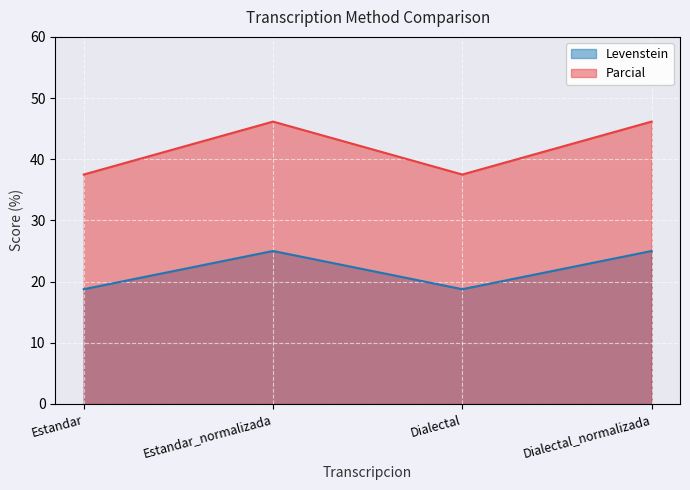

At Estandar_normalizada, list the series in order from largest to smallest.

Parcial, Levenstein